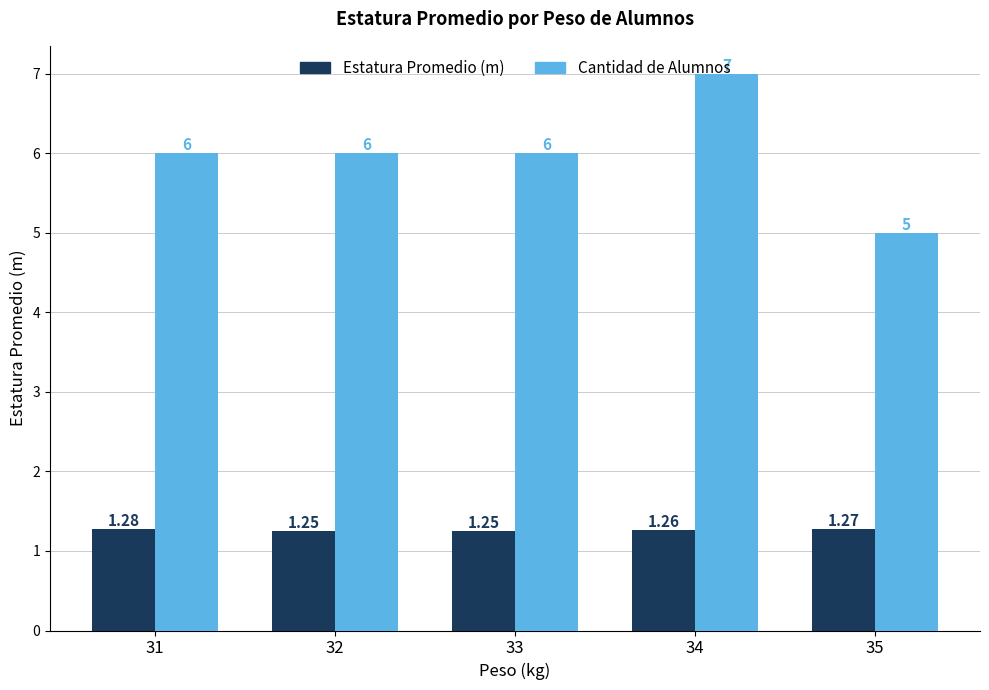

What is the average value of the Cantidad de Alumnos series?

6.0